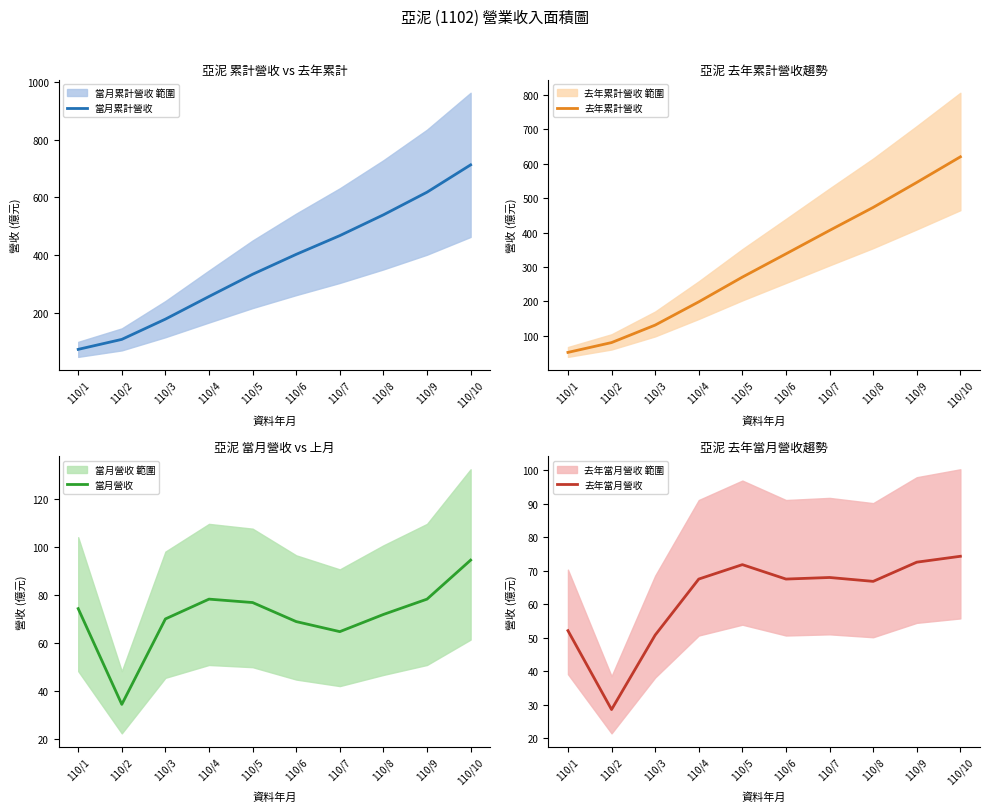

Which series changed the most between 110/1 and 110/5?

當月累計營收